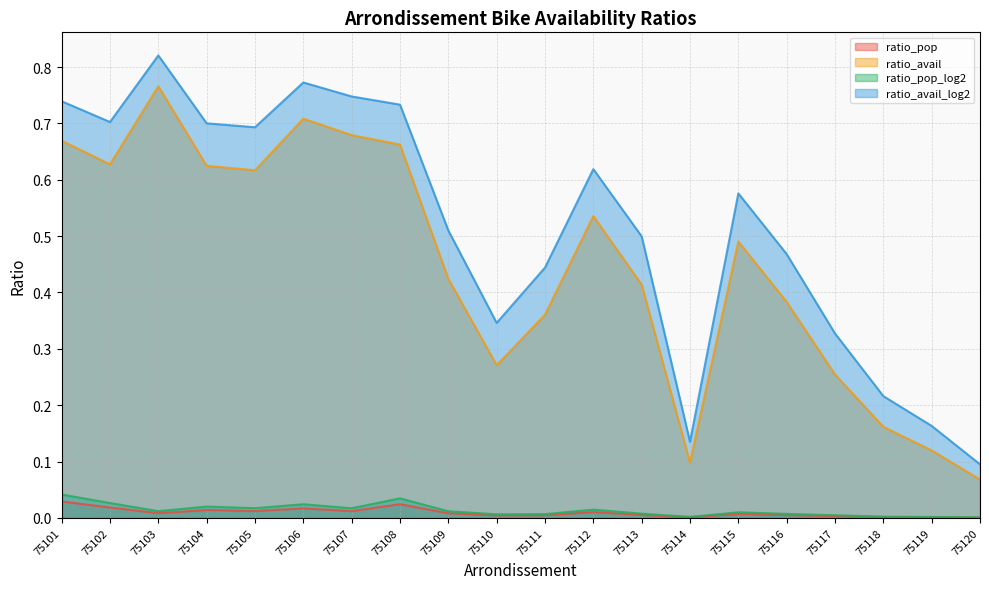

At which category is the sum across all series the highest?

75103